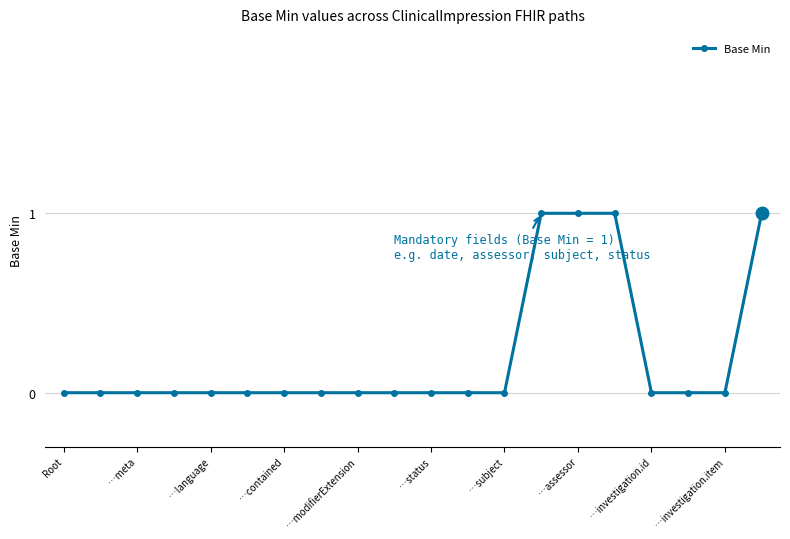

What is the sum of all values?

4